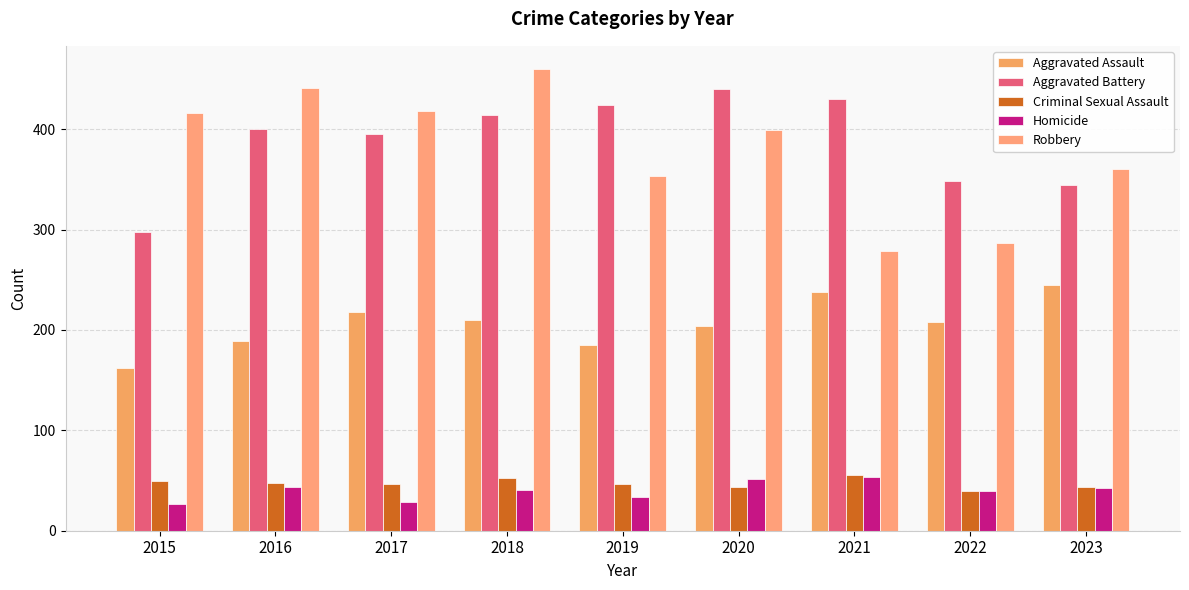

Is the value of Criminal Sexual Assault at 2016 greater than the value of Aggravated Battery at 2015?

No